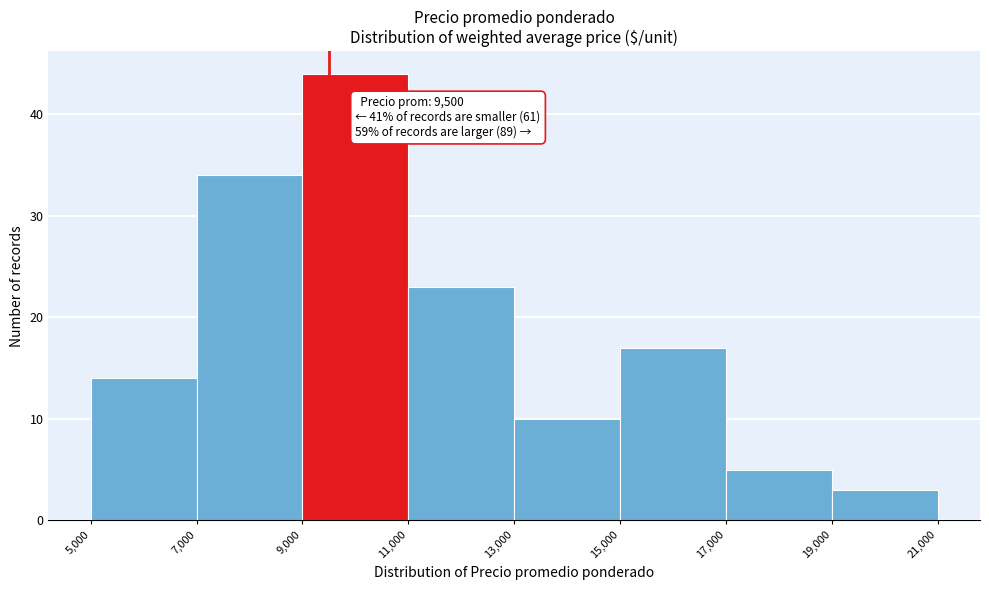

Which range on the x-axis has the tallest bar?

9,000 to 11,000